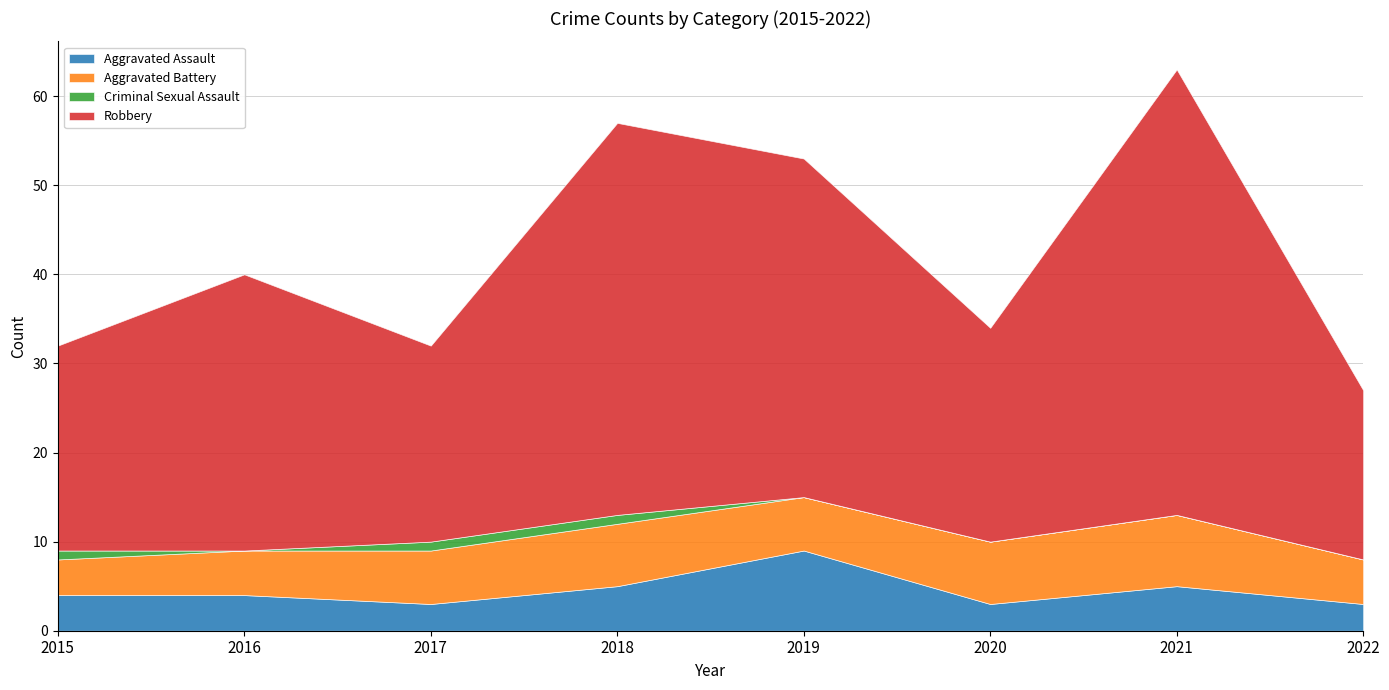

Count the Aggravated Battery values in the range 5 to 7.

6